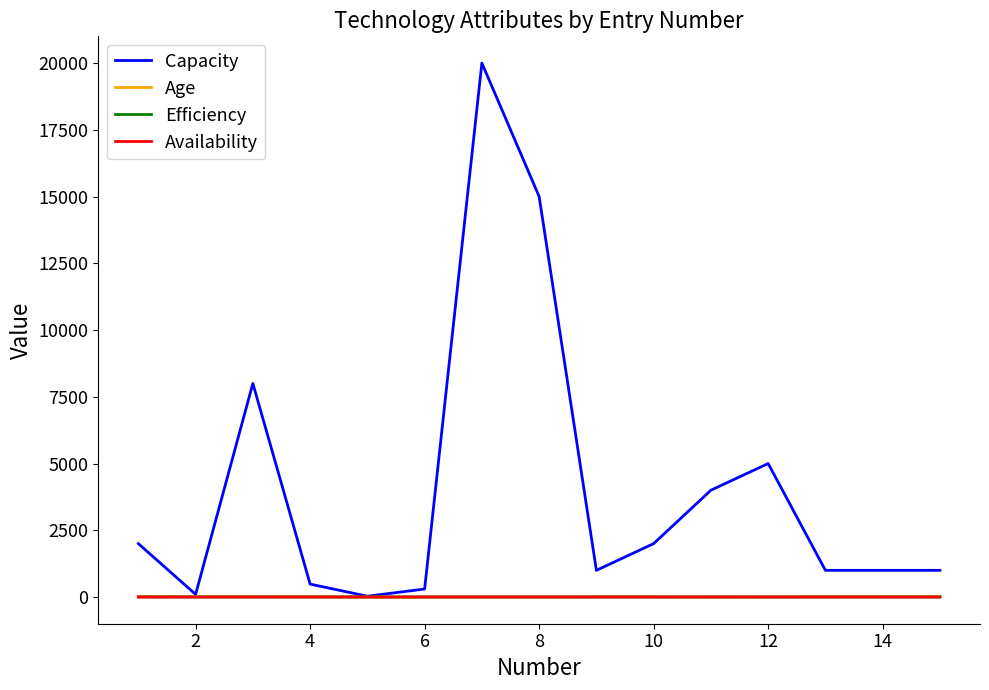

What is the maximum value shown in the chart?

20000.0